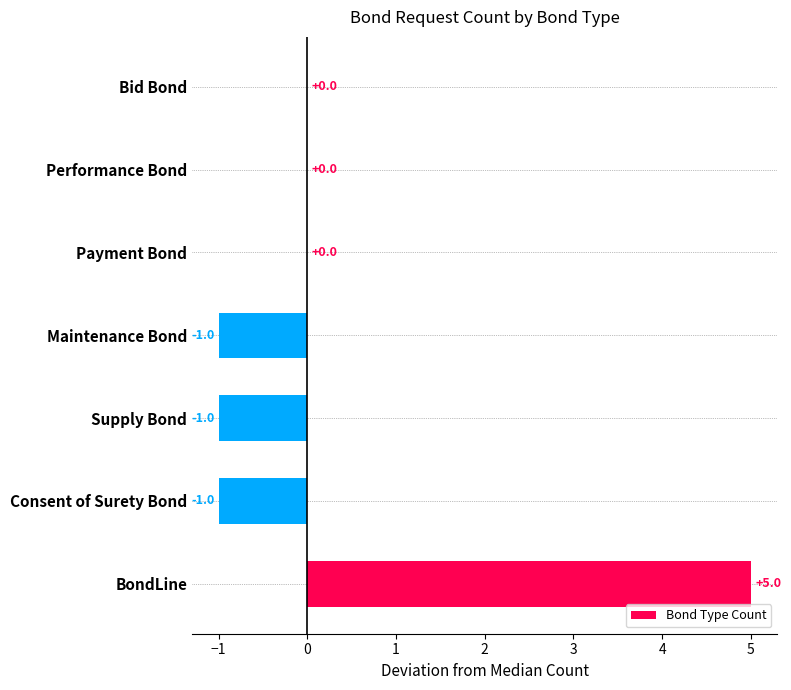

Is it true that the value at BondLine is 2?

False